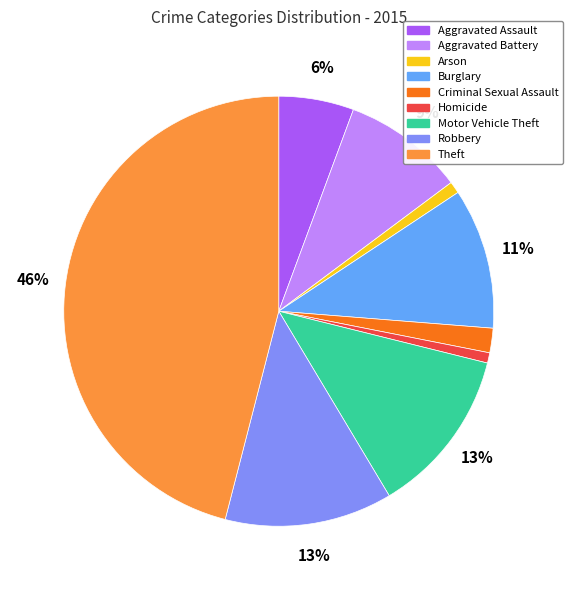

Is there any slice that represents more than half of the pie?

No